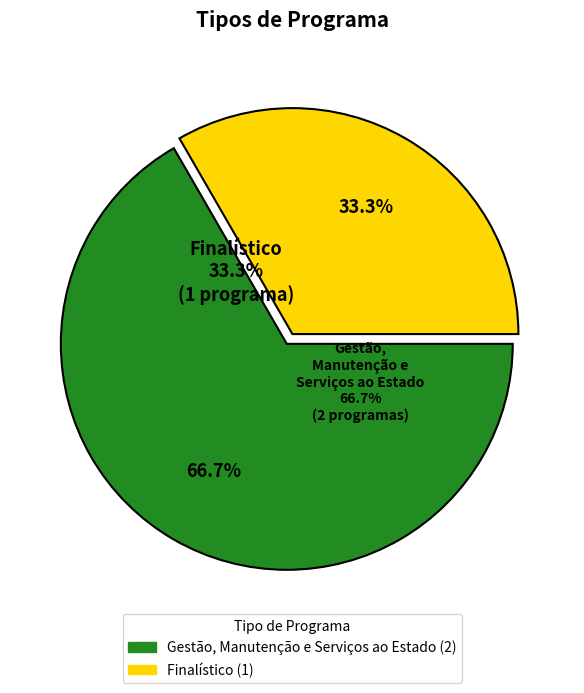

The Gestão, Manutenção e Serviços ao Estado slice represents 67% of the pie. True or false?

True